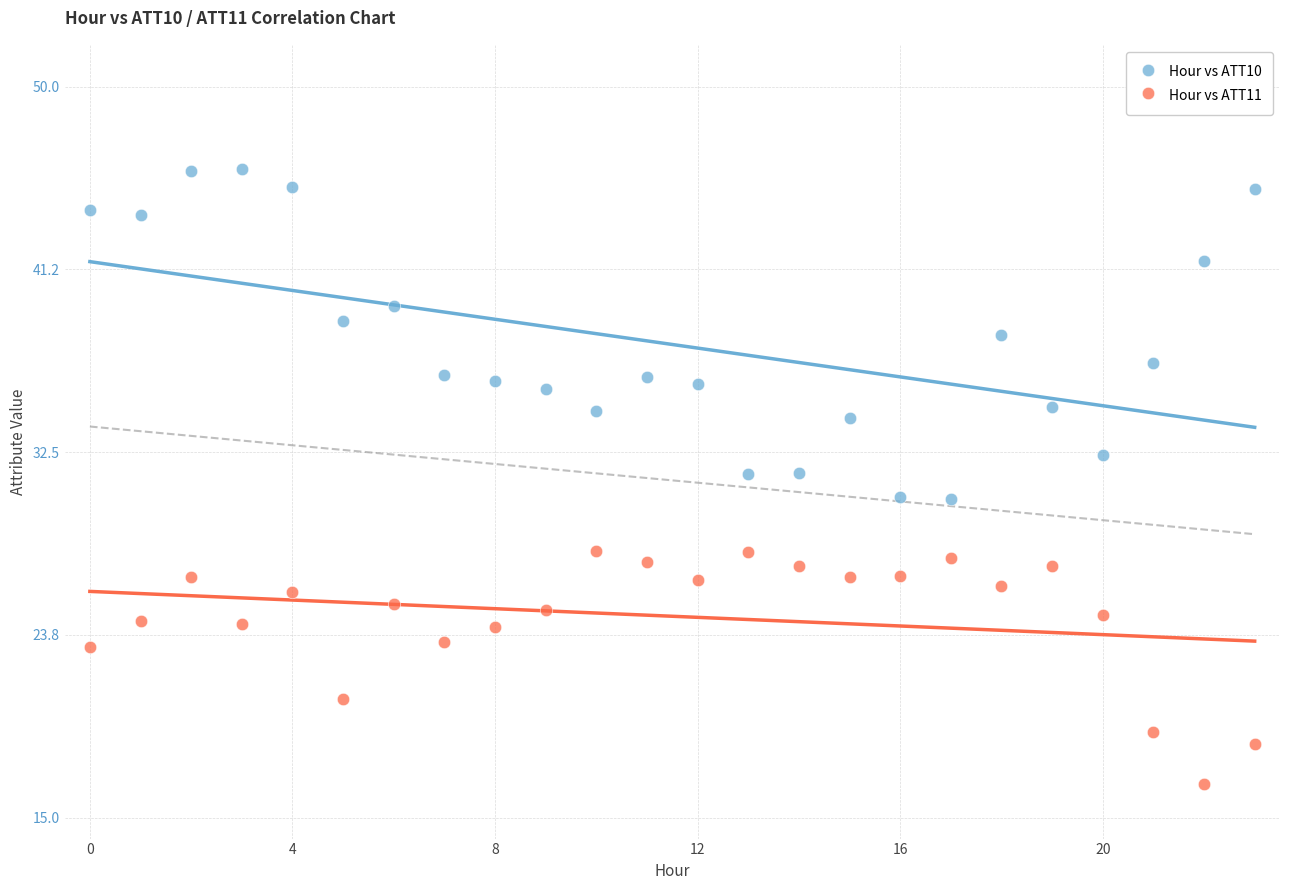

Which series reaches the minimum Y coordinate?

Hour vs ATT11